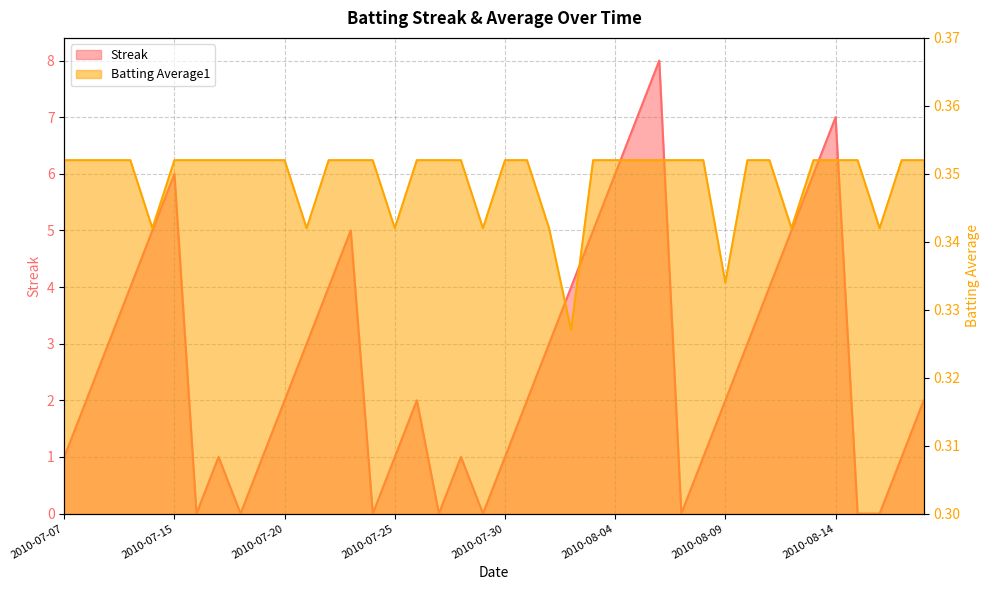

Is the value of Batting Average1 at 2010-08-17 greater than the value of Streak at 2010-07-17?

No